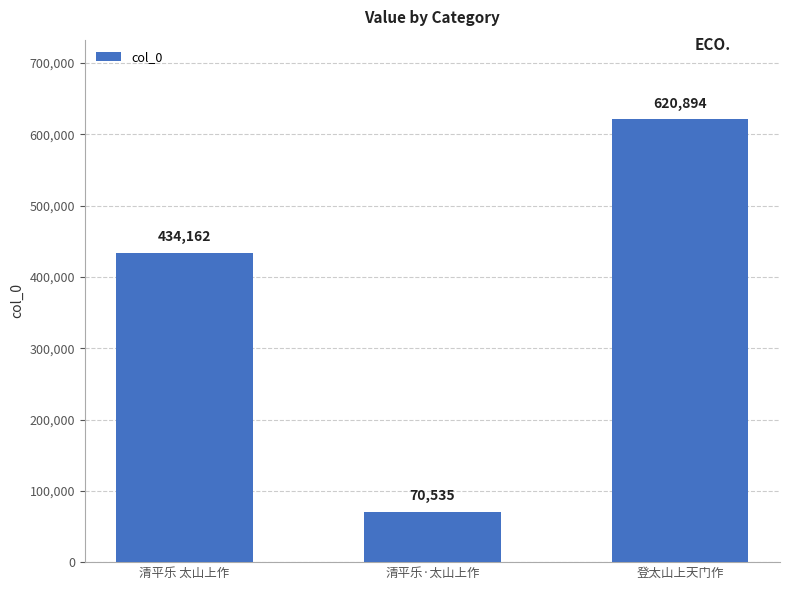

Does the chart contain any negative values?

No